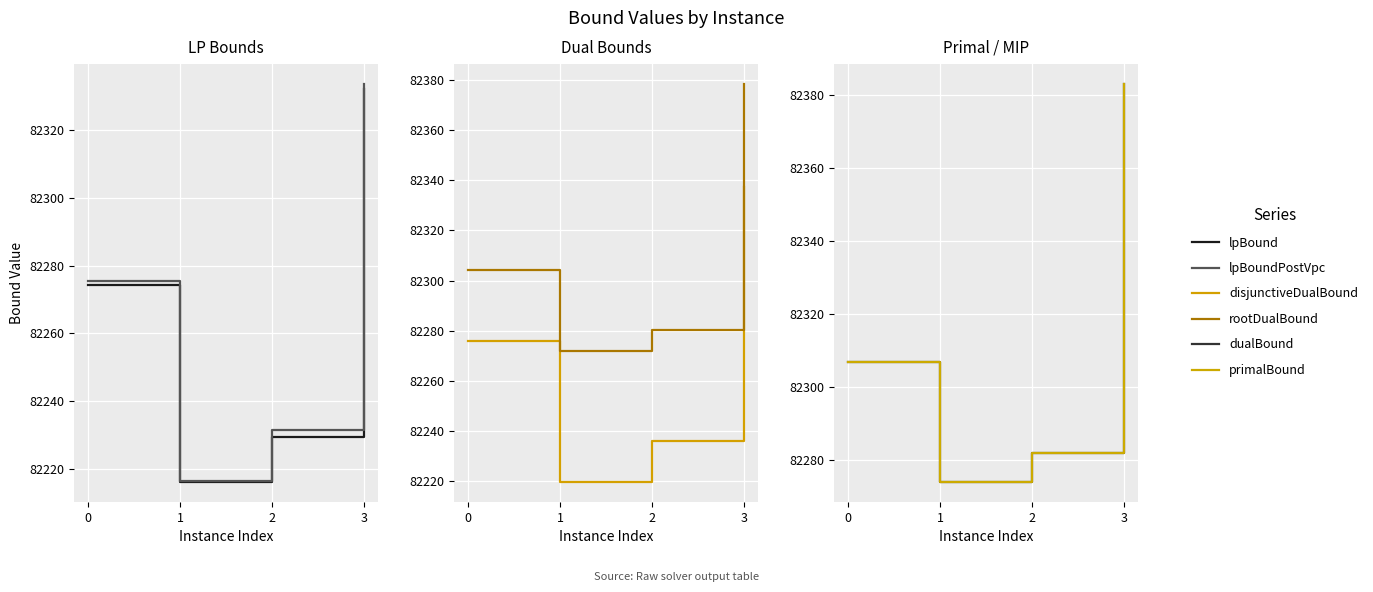

How many data points in rootDualBound are less than 82304?

2